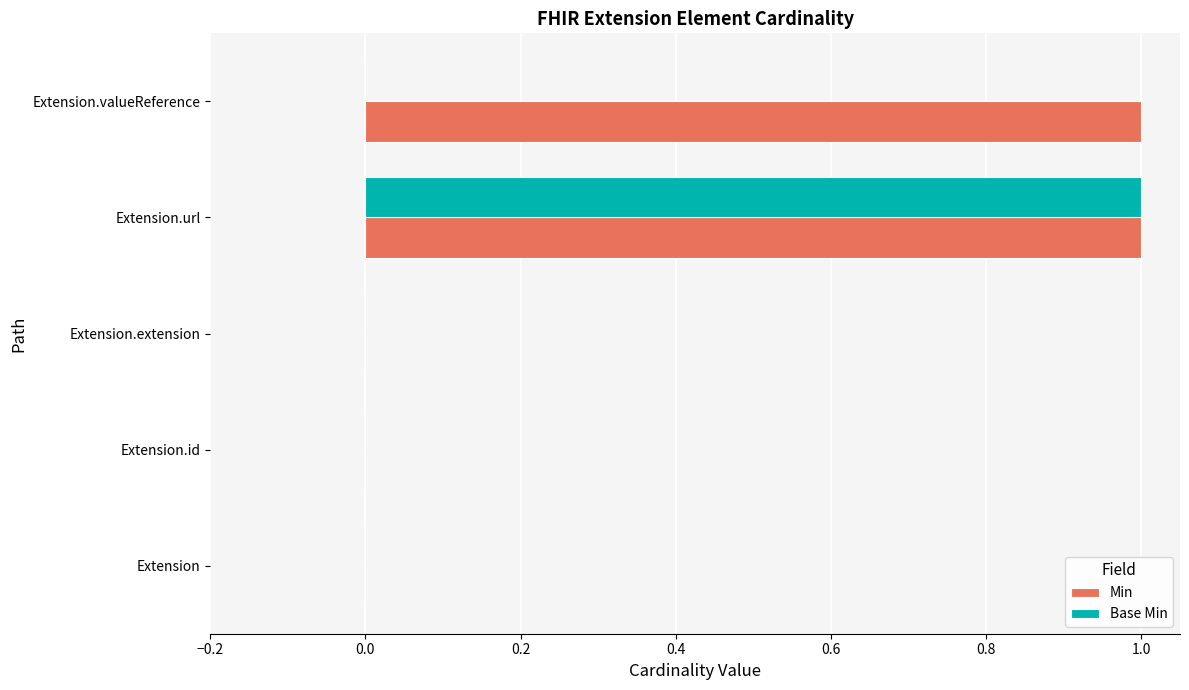

The Min series shows 0 at Extension. True or false?

True